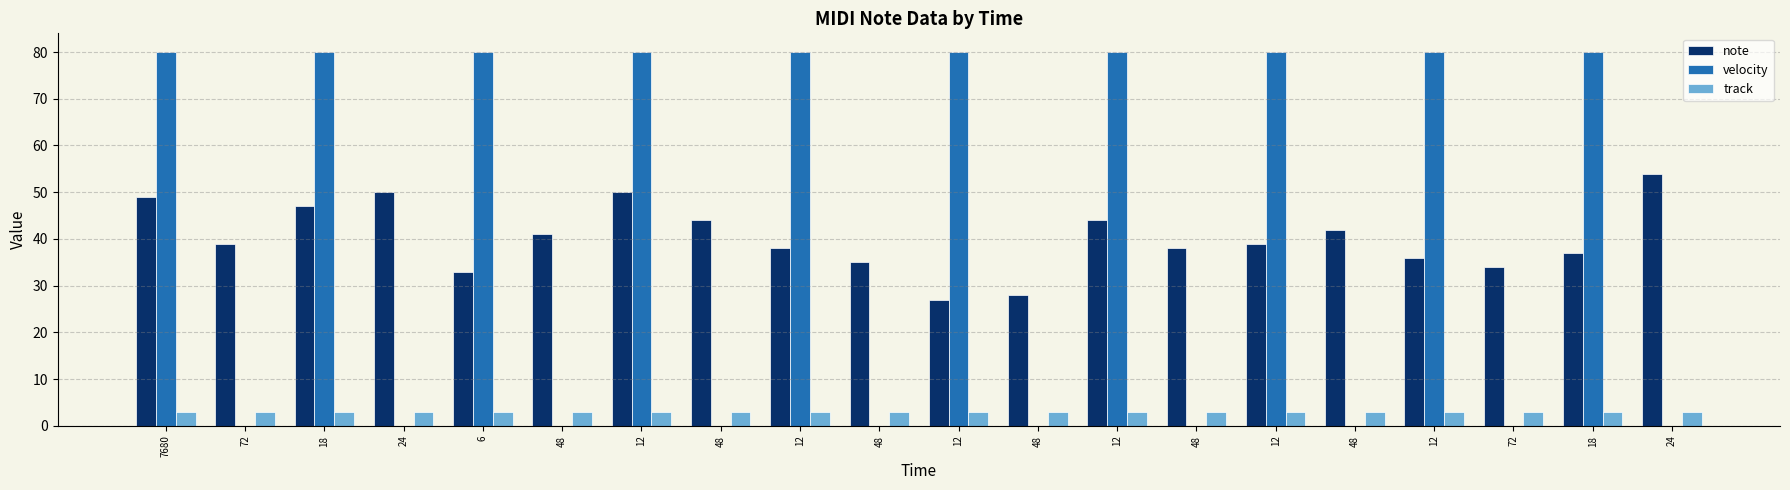

Which series has the largest range (max minus min)?

velocity